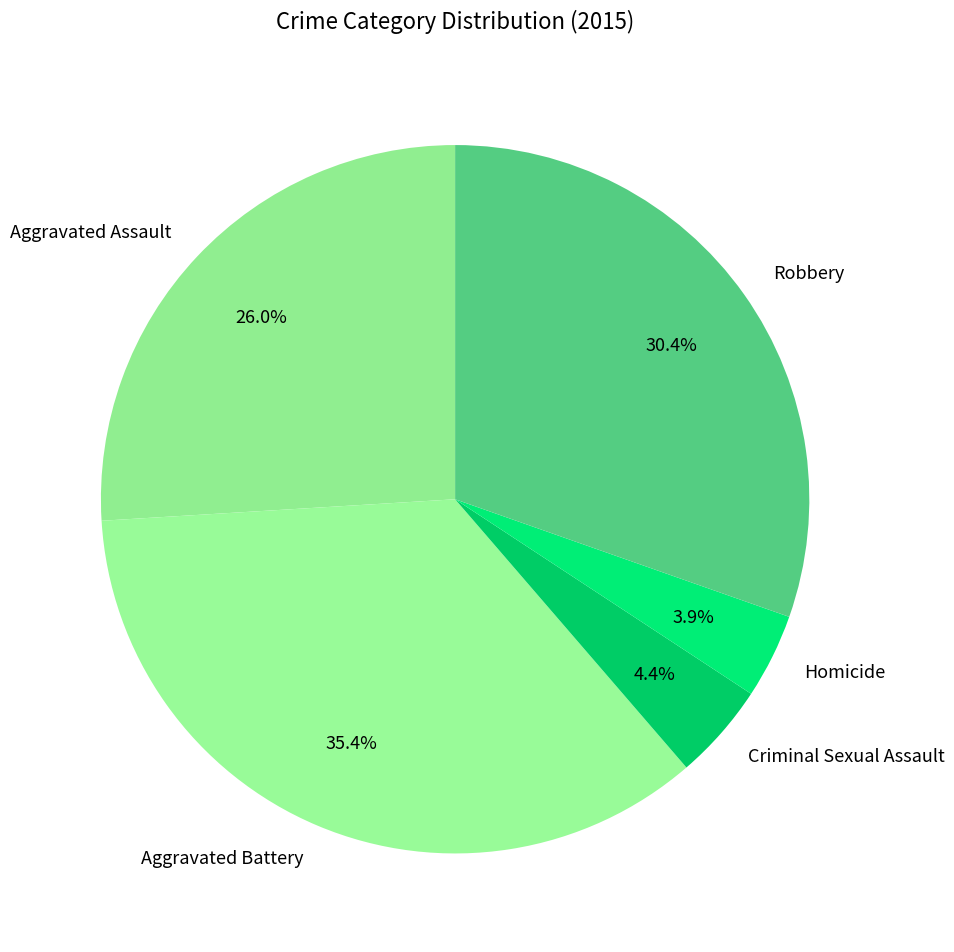

What percentage is NOT represented by Homicide?

96.1%